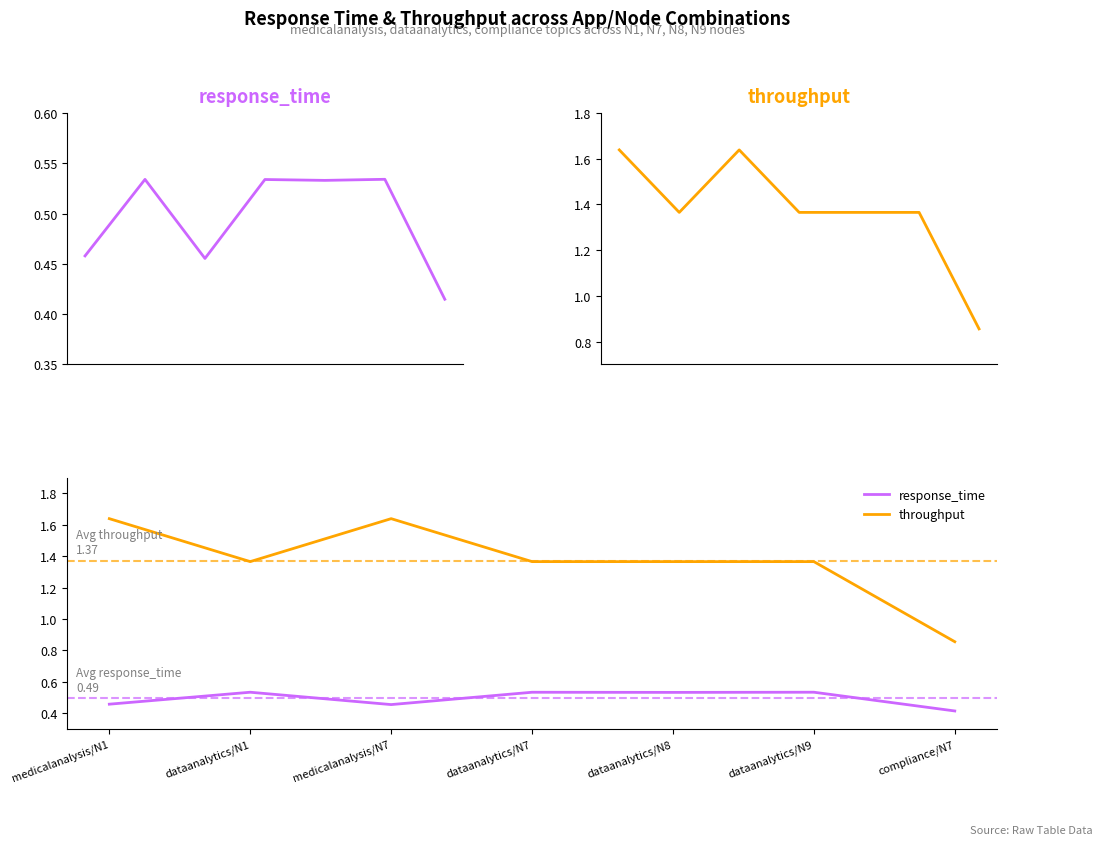

Count the throughput values in the range 1 to 2.

6